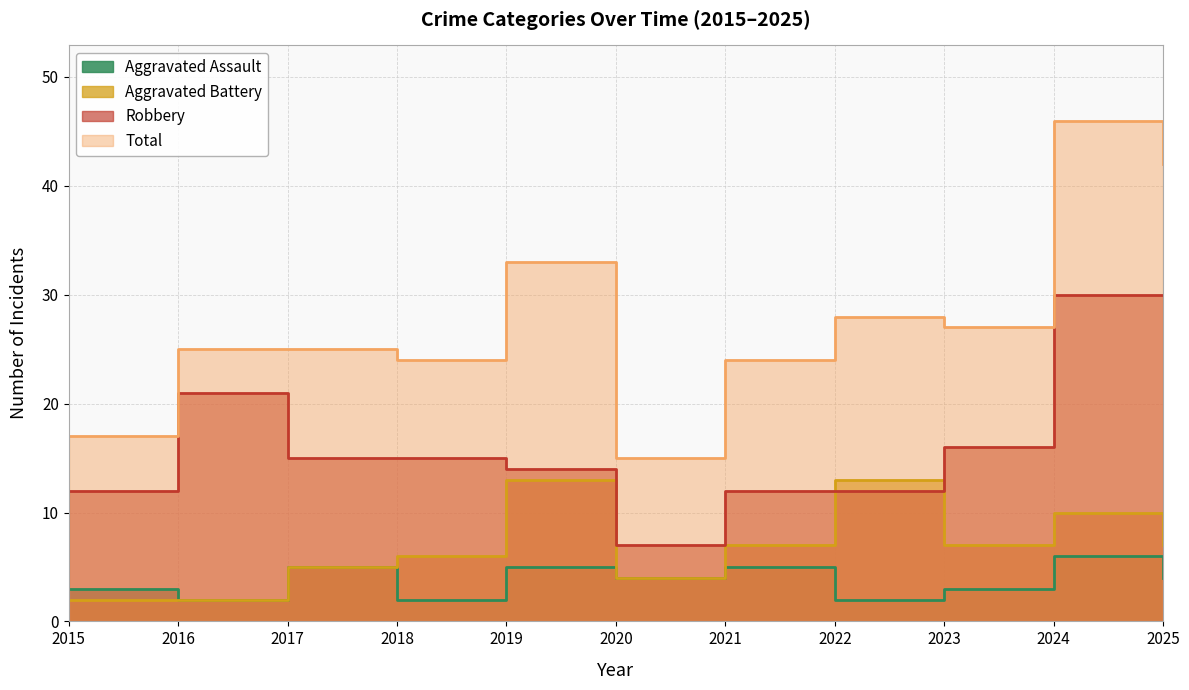

At how many categories does at least one series exceed 13?

11